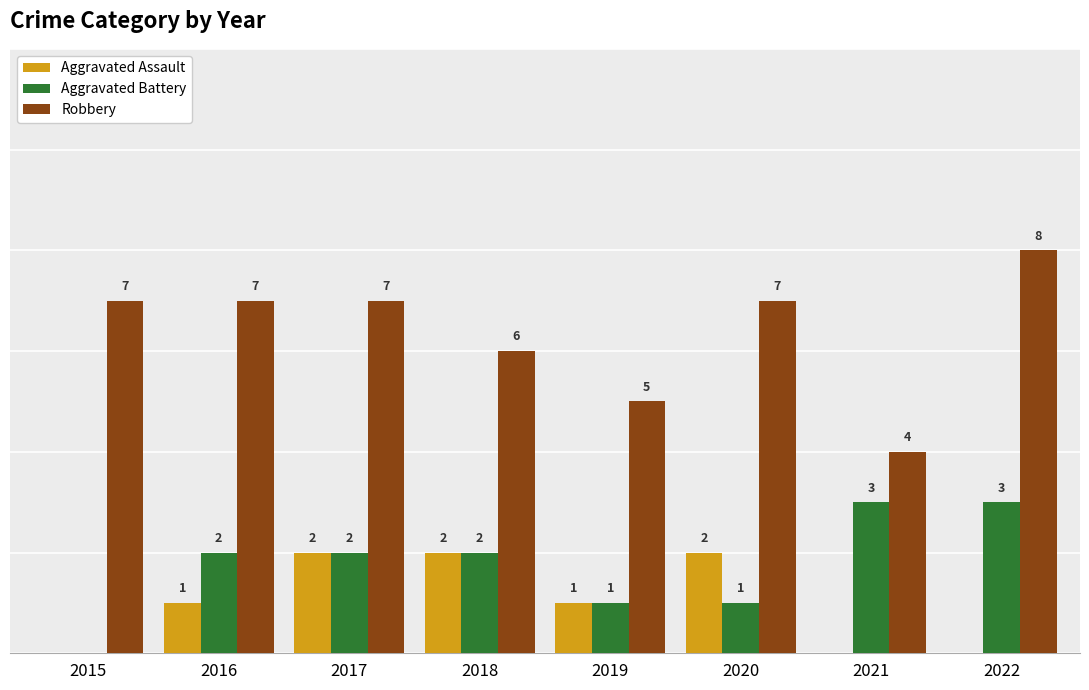

Is the value of Robbery at 2021 greater than the value of Aggravated Assault at 2019?

Yes